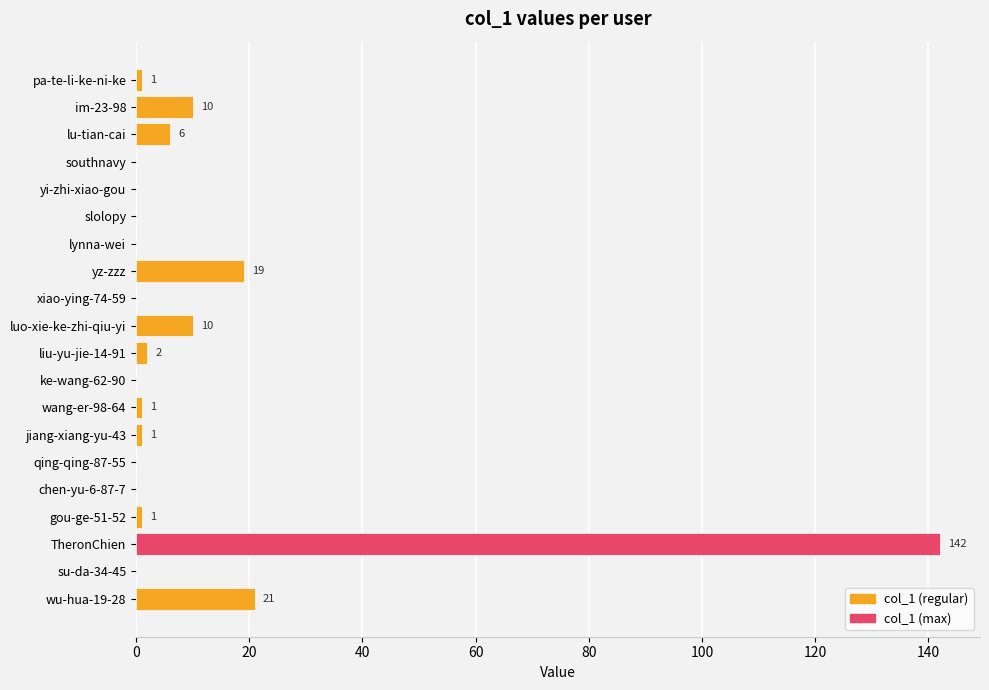

At which category does the chart reach its peak across all series?

TheronChien